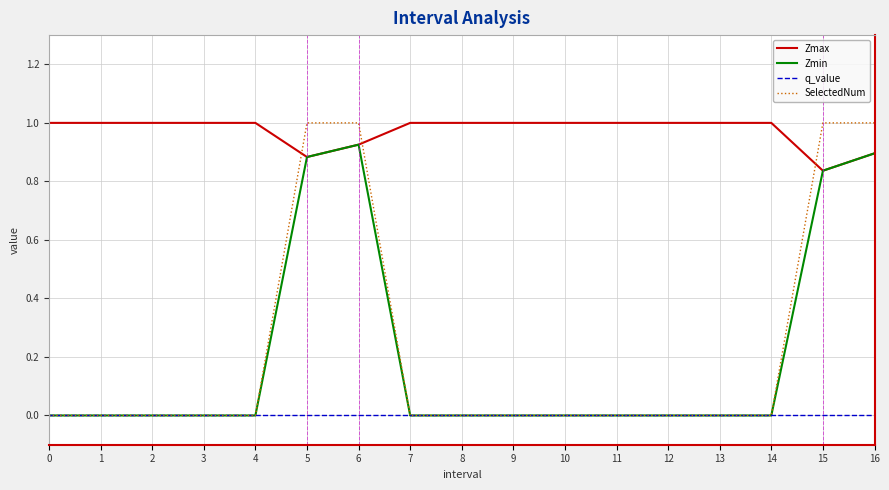

True or false: q_value and Zmax cross at least once.

False